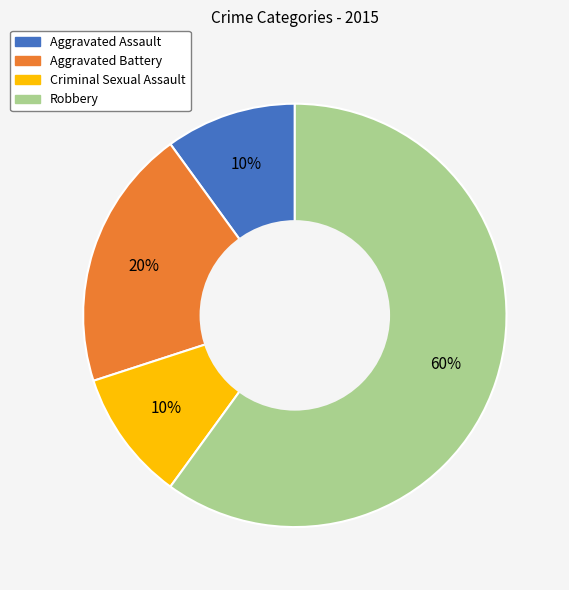

The Robbery slice represents 60% of the pie. True or false?

True